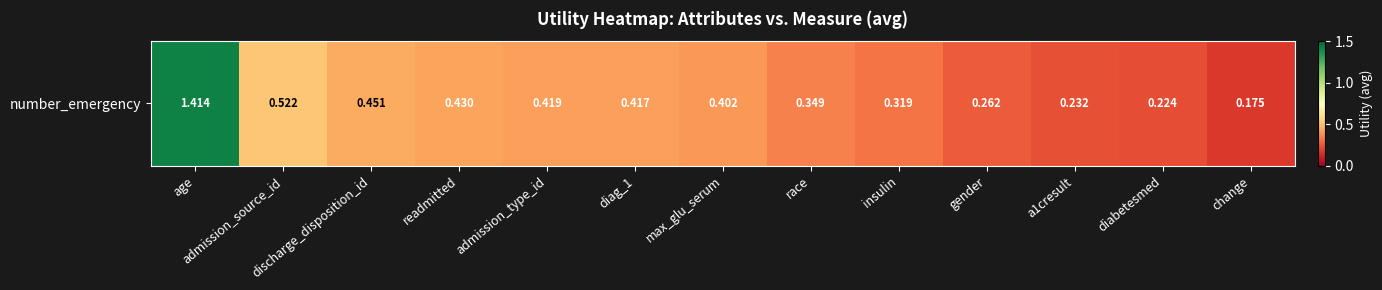

Which label corresponds to the smallest value in the chart?

change